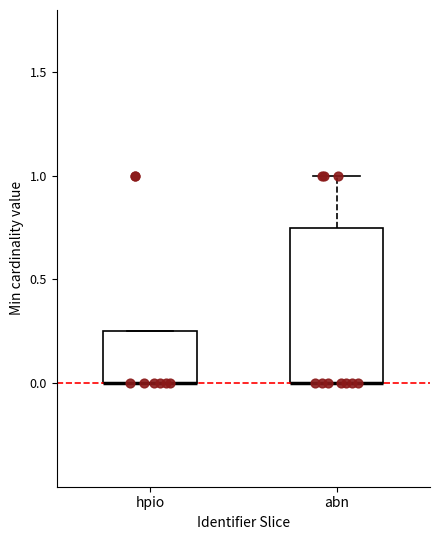

Which box is the tallest, from its lower edge to its upper edge?

abn